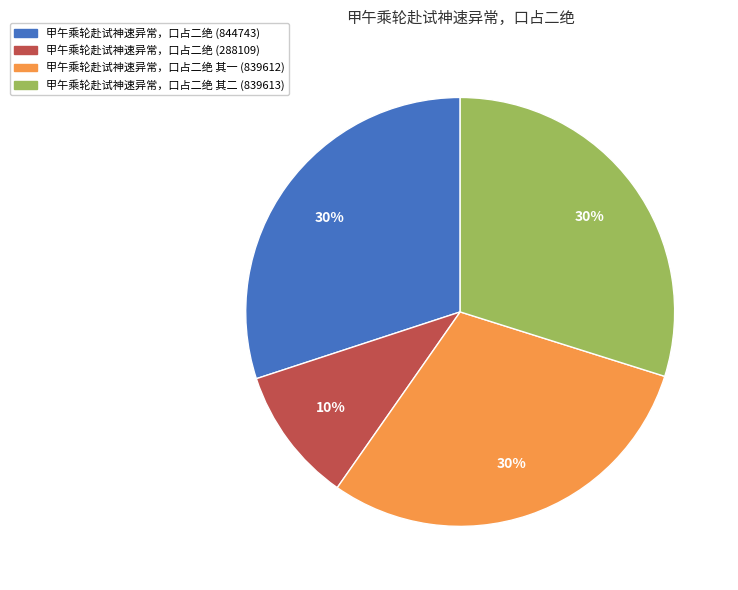

Does any single category account for the majority?

No